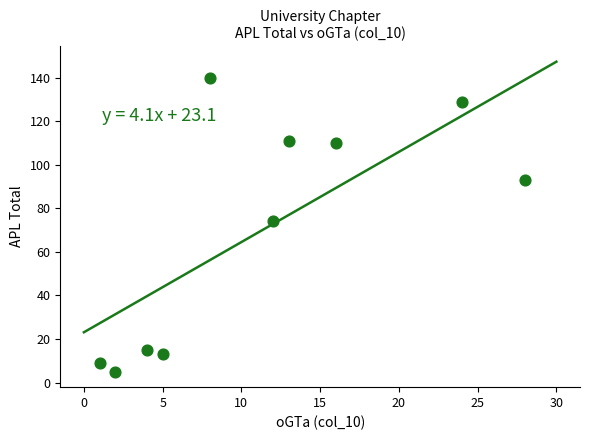

What Y value in the scatter plot is closest to 72?

74